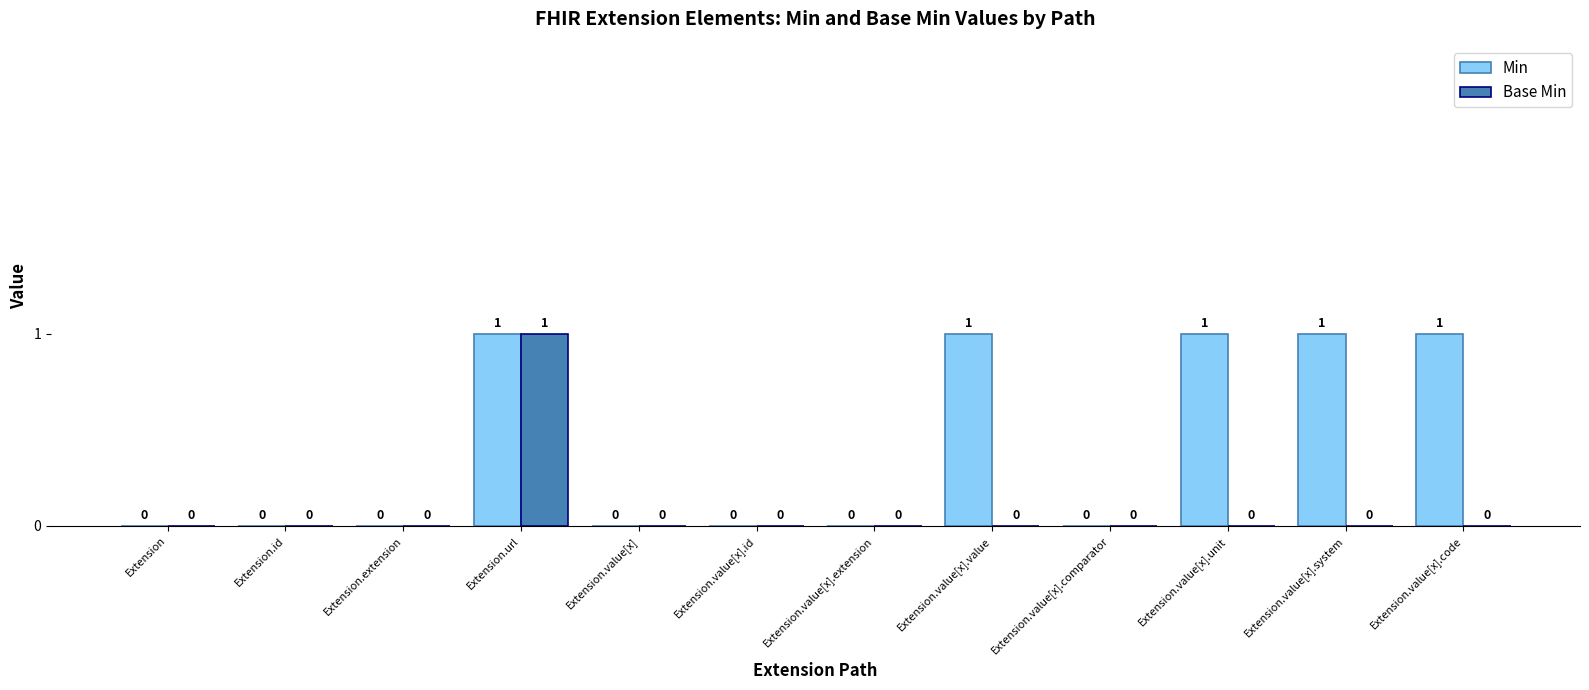

Between Extension.extension and Extension.value[x].value, which series saw the biggest shift?

Min